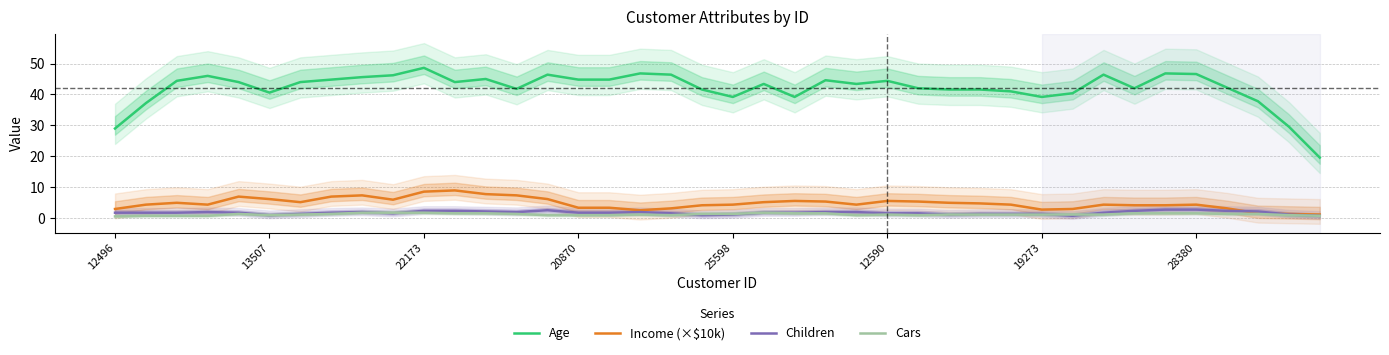

Reading left to right, list all the values displayed in this chart.

Age: 29.0	37.2	44.4	46.0	44.0	40.6	44.0	44.8	45.6	46.2	48.6	44.0	45.0	41.8	46.4	44.8	44.8	46.8	46.4	41.6	39.2	43.4	39.2	44.6	43.4	44.4	42.0	41.6	41.6	41.0	39.2	40.4	46.4	42.0	46.8	46.6	42.2	37.8	29.6	19.6
Income (×$10k): 3.0	4.4	5.0	4.4	7.0	6.2	5.2	7.0	7.4	6.0	8.6	9.0	7.8	7.4	6.2	3.4	3.4	2.6	3.2	4.2	4.4	5.2	5.6	5.4	4.4	5.6	5.4	5.0	4.8	4.4	2.8	3.0	4.4	4.2	4.2	4.4	3.2	1.6	1.4	1.2
Children: 1.8	1.8	1.8	2.0	1.8	1.0	1.4	1.8	2.0	1.6	2.4	2.4	2.2	2.0	2.6	1.8	1.8	2.0	1.6	1.0	1.2	1.8	1.8	2.0	2.0	1.6	1.6	1.2	1.4	1.4	1.4	0.8	1.8	2.4	2.8	2.8	2.4	2.2	1.2	0.8
Cars: 0.6	0.8	0.8	0.8	1.4	1.0	1.2	1.4	1.8	1.8	1.8	1.6	1.6	1.4	1.0	1.0	1.0	1.2	1.0	1.4	1.4	1.8	1.6	1.6	1.0	1.2	1.0	1.2	1.2	1.2	1.2	1.2	1.2	1.6	1.6	1.6	1.4	1.4	1.0	0.8